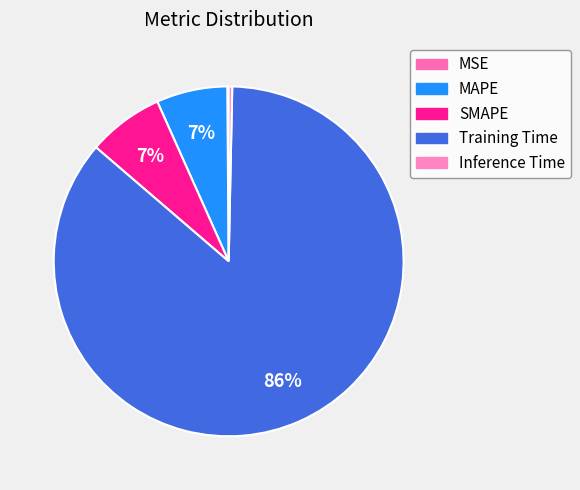

To the nearest percent, what portion does Training Time represent?

86%